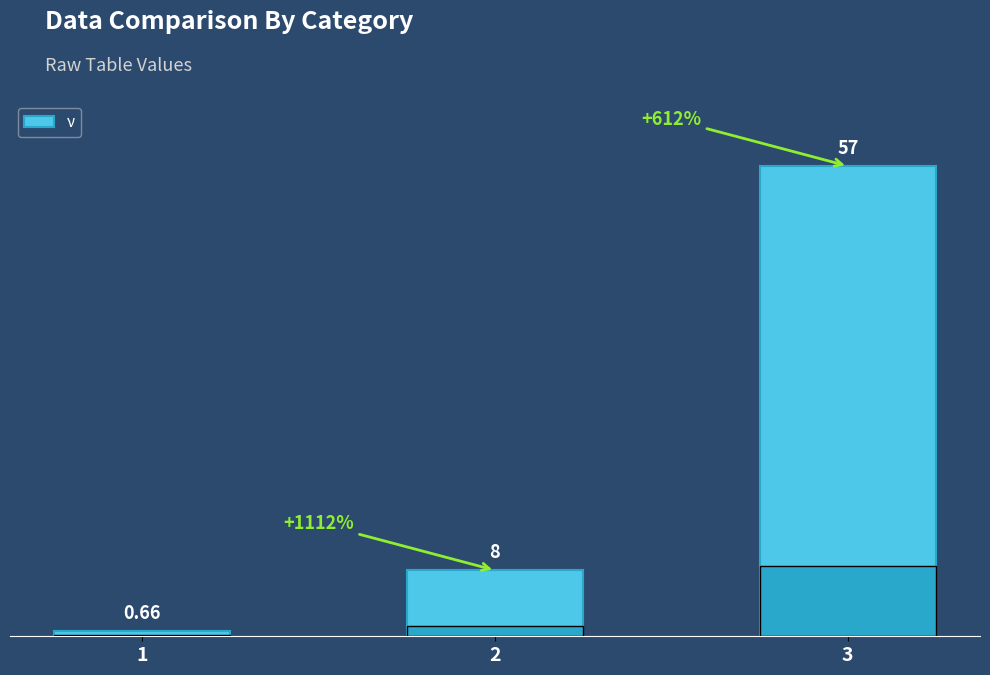

What is the value of the 3rd bar from the left?

57.0